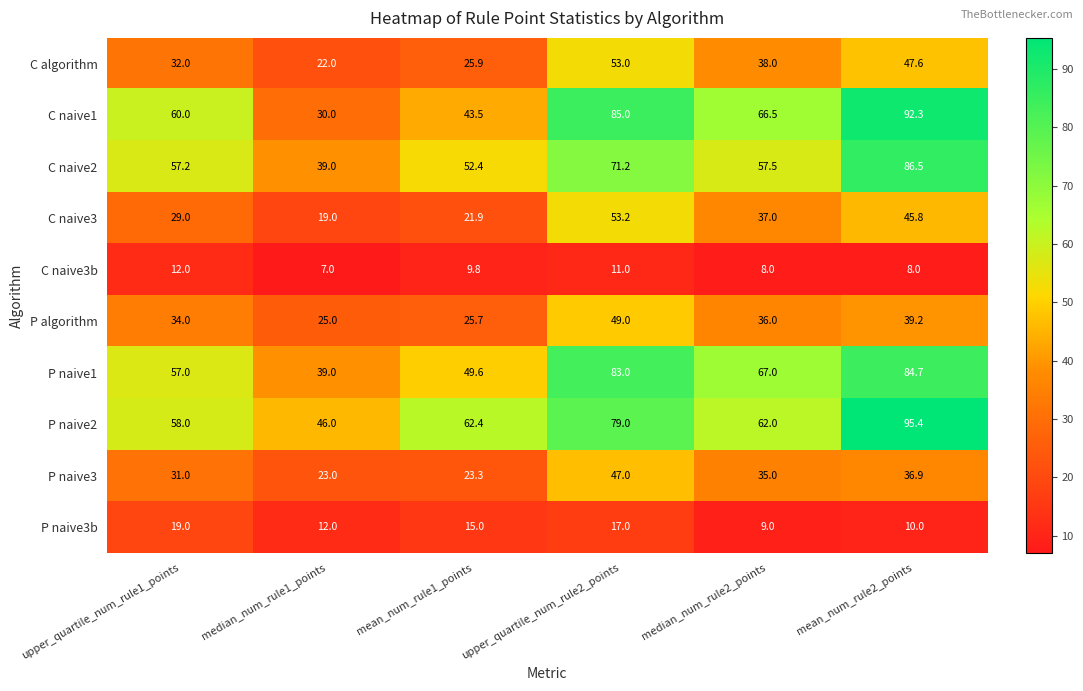

What is the maximum value for C naive3?

53.2